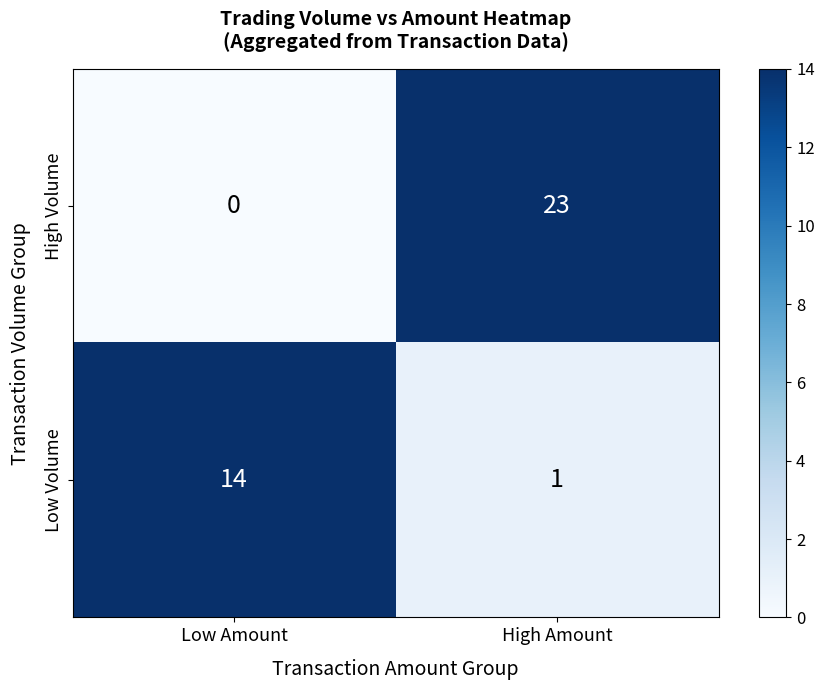

What is the greatest value displayed?

23